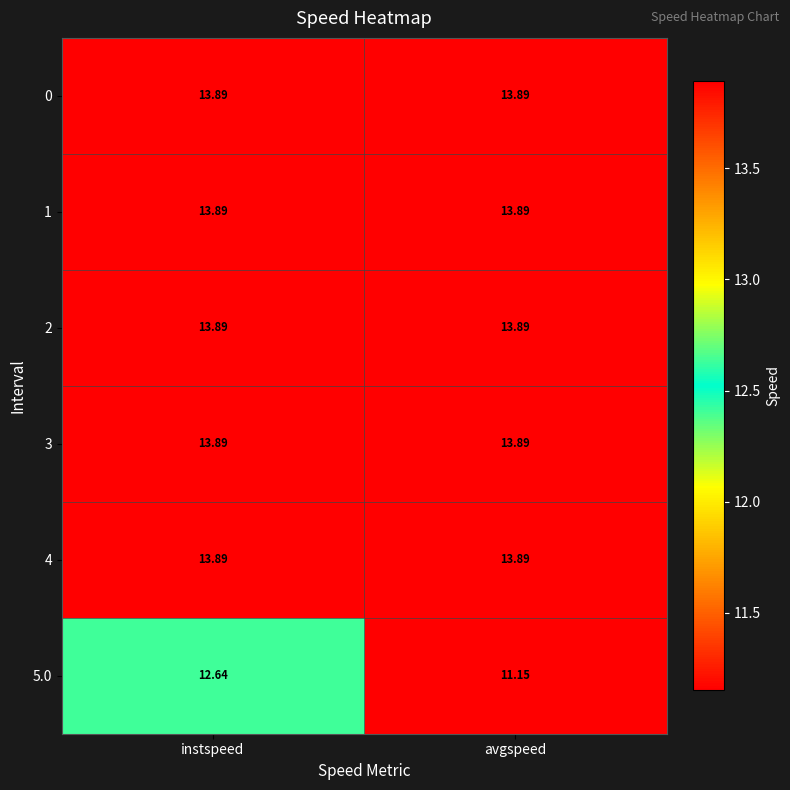

Which category has the lowest value in the 5.0 series?

avgspeed